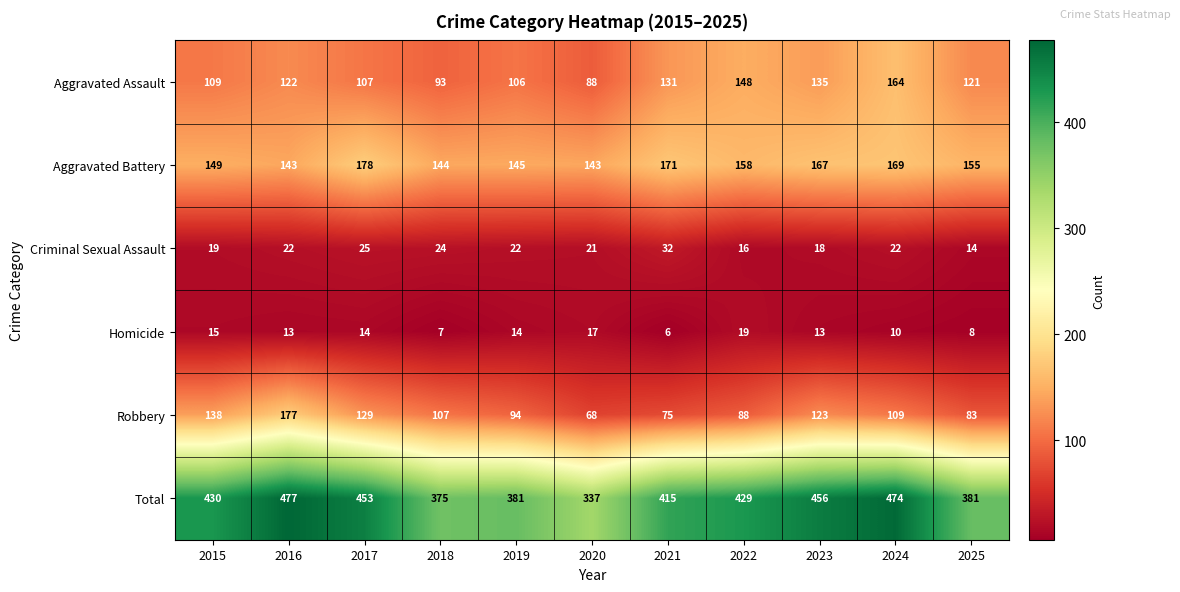

At which label does Total reach its minimum?

2020